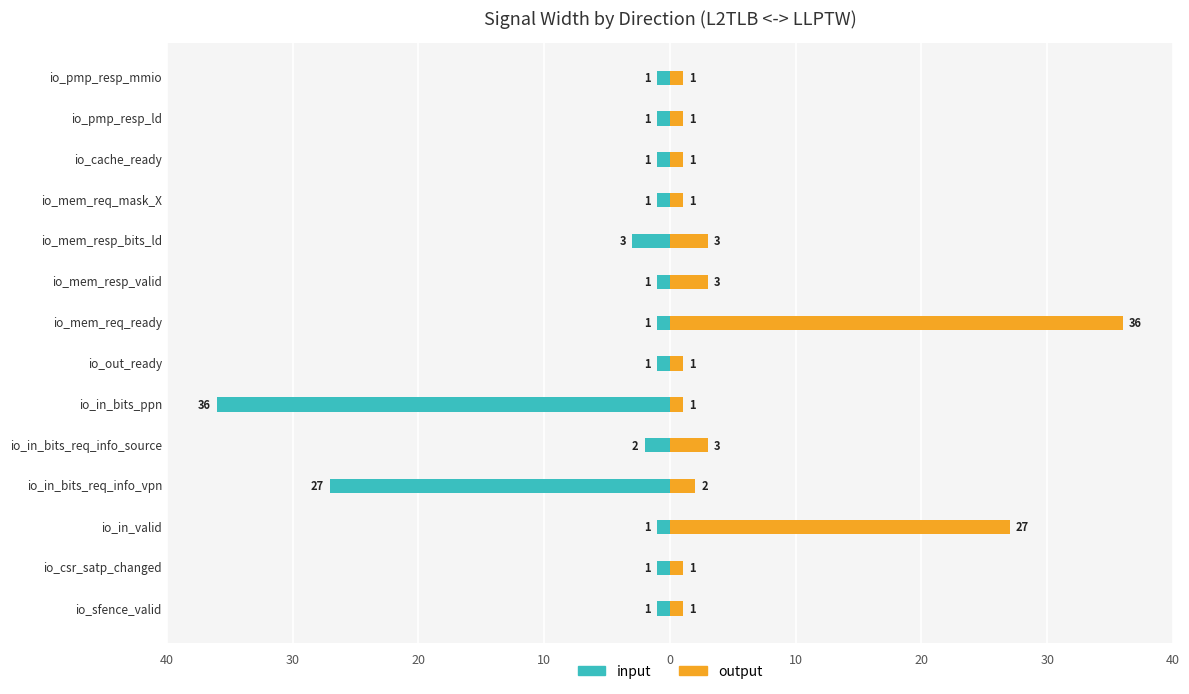

Does the chart contain stacked bars?

No